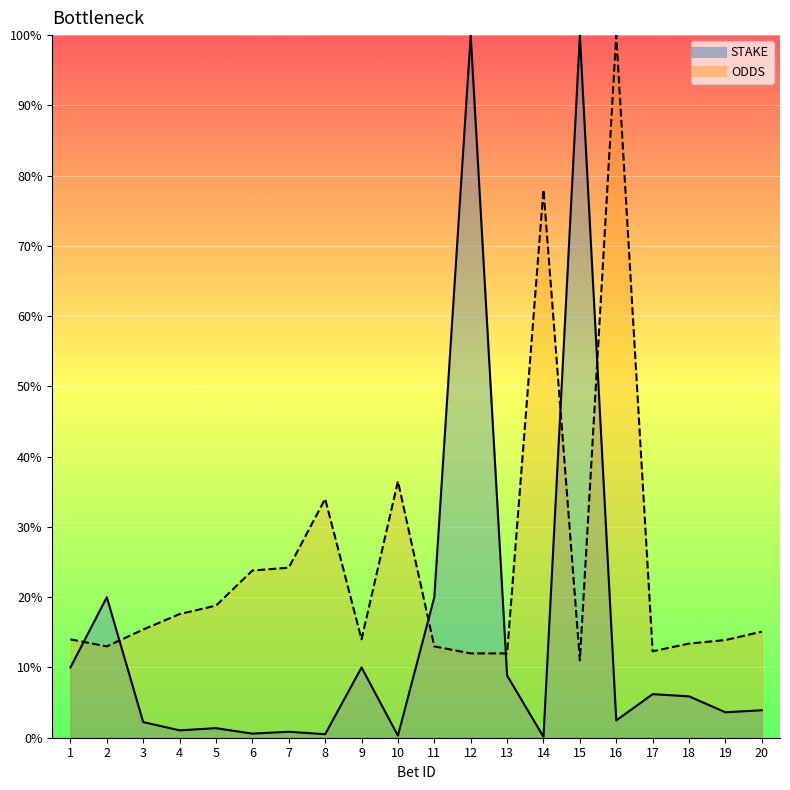

Rank the categories by ODDS value from highest to lowest.

16, 14, 10, 8, 7, 6, 5, 4, 3, 20, 1, 9, 19, 18, 2, 11, 17, 12, 13, 15